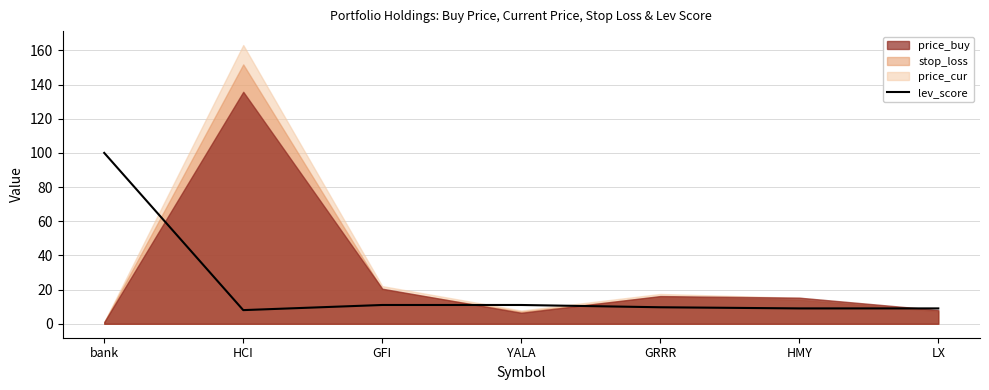

Is it true that the value at LX is 4.9?

False